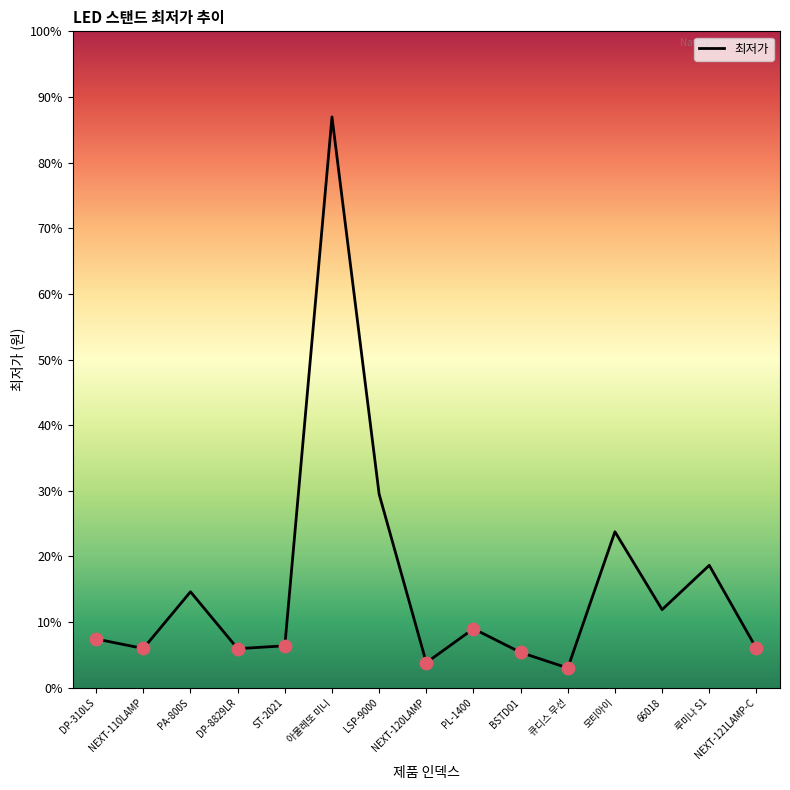

Approximately how many times larger is the value at 큐디스 무선 compared to BSTD01?

0.6